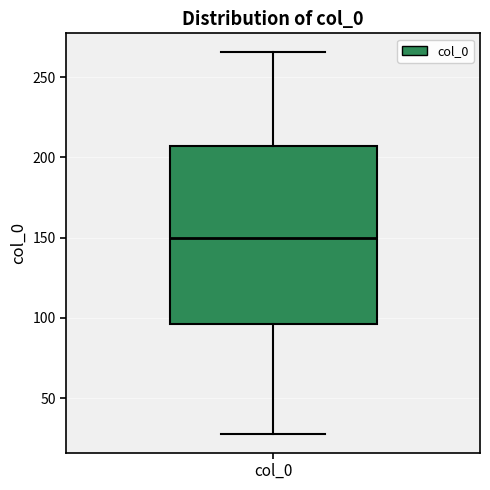

Transcribe this box plot: give where the median line is, the range the box spans, and where the two whiskers end, as read against the y-axis. The values are not printed on the chart, so give them approximately, as read against the axis.

median 150, box 95 to 205, whiskers 30 to 265